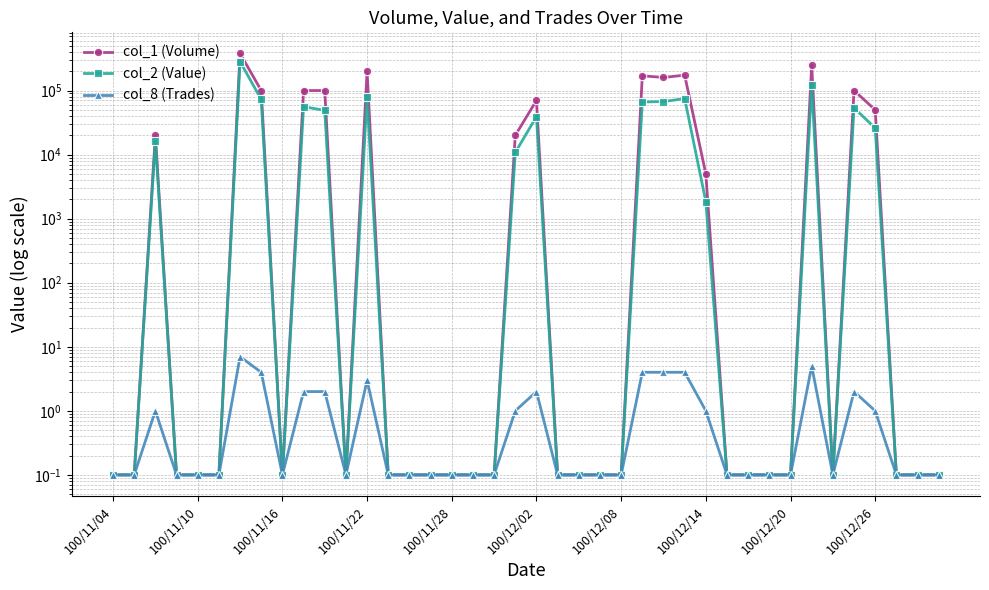

What is the greatest value displayed?

380000.0